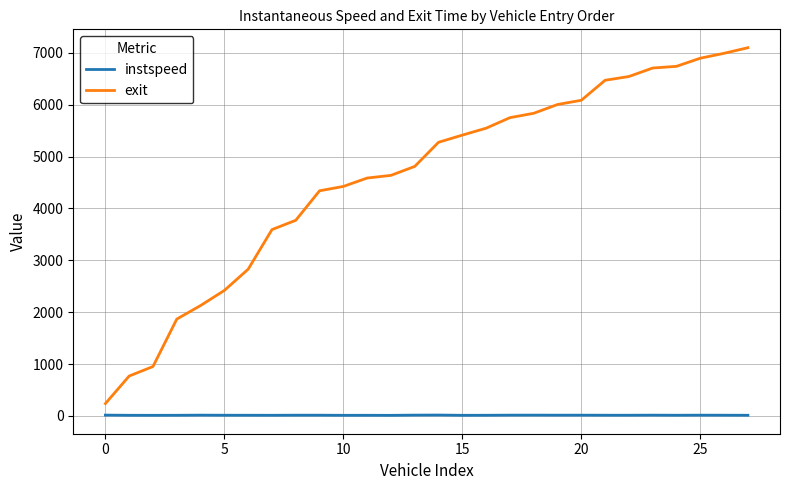

List the series in order of their peak value, lowest first.

instspeed, exit